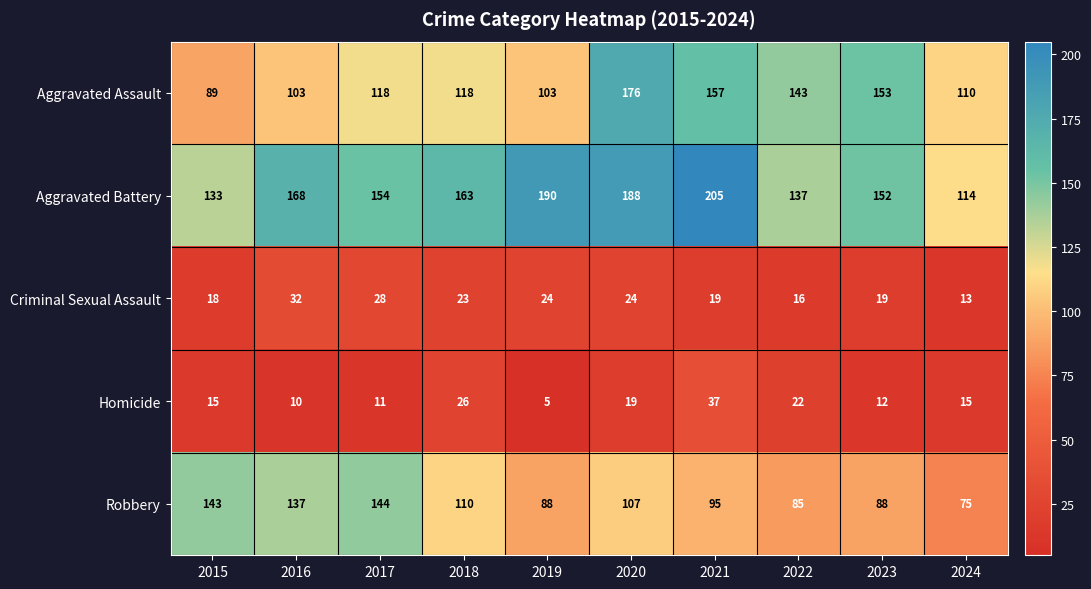

What is the difference between the highest and lowest values at 2020?

169